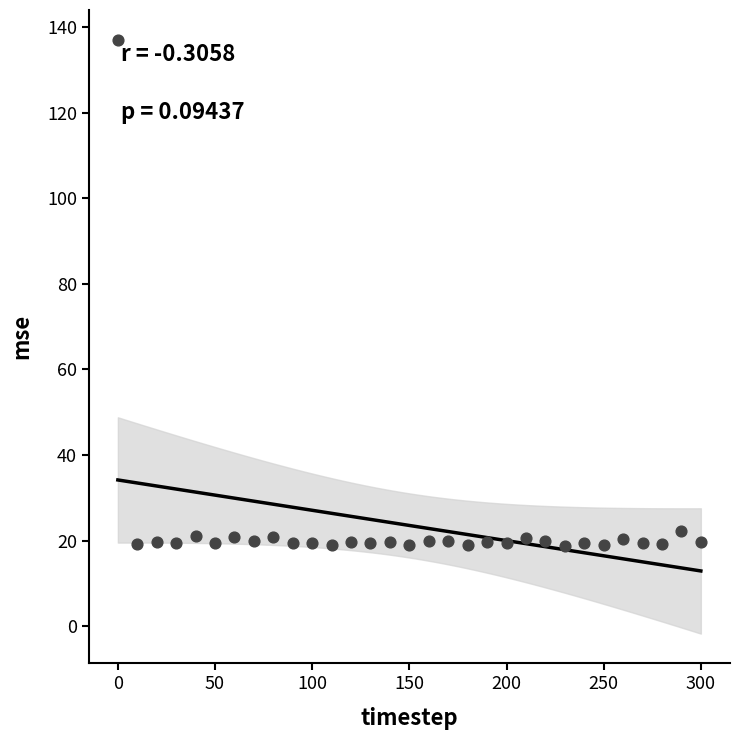

What is the range of X values (max minus min)?

300.0